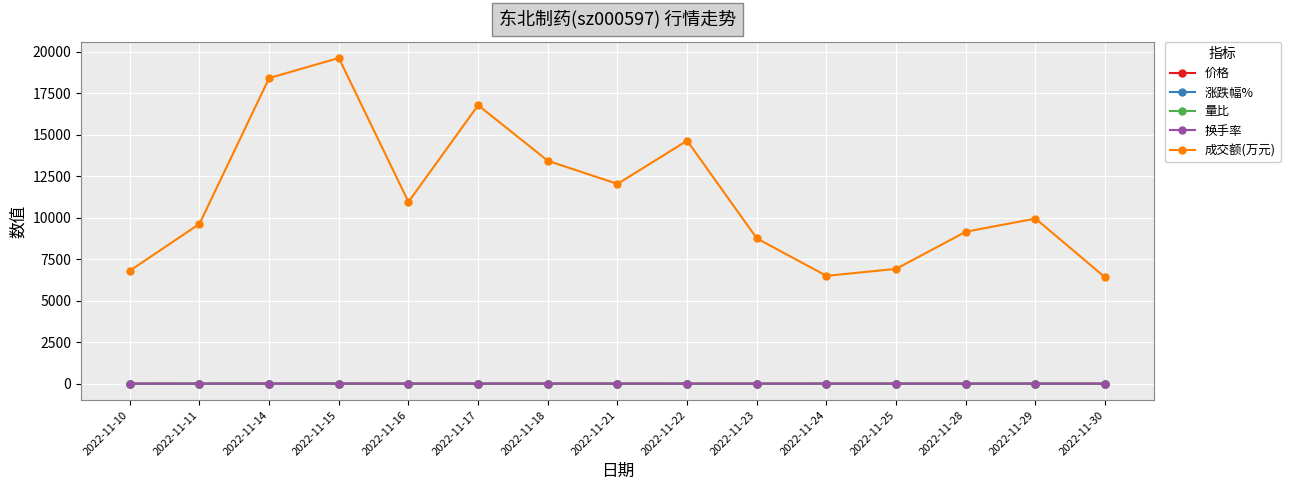

At which label does 换手率 first exceed 1?

2022-11-11